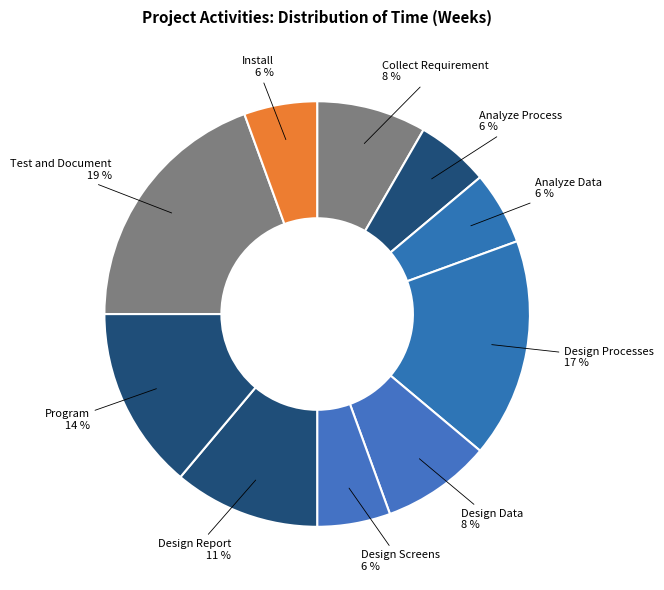

Which category has the biggest portion of the pie?

Test and Document